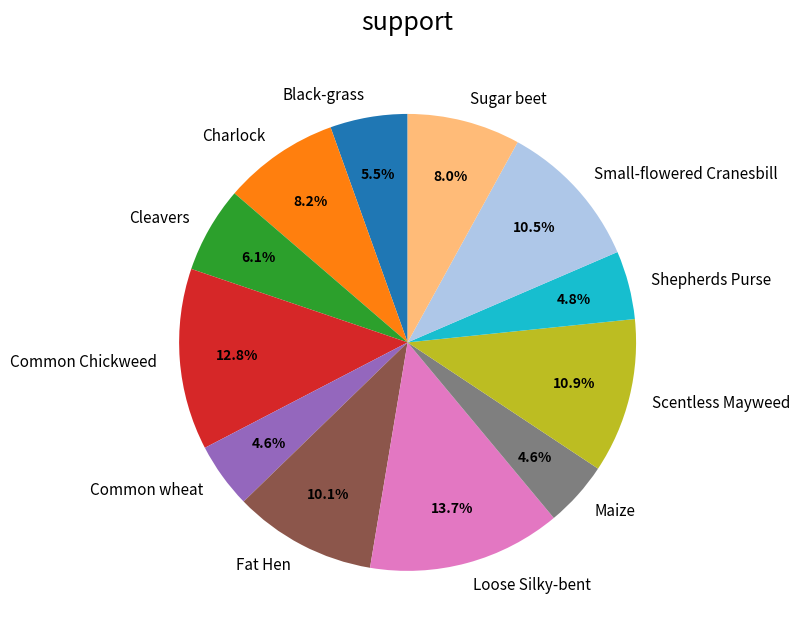

Does any single category account for the majority?

No